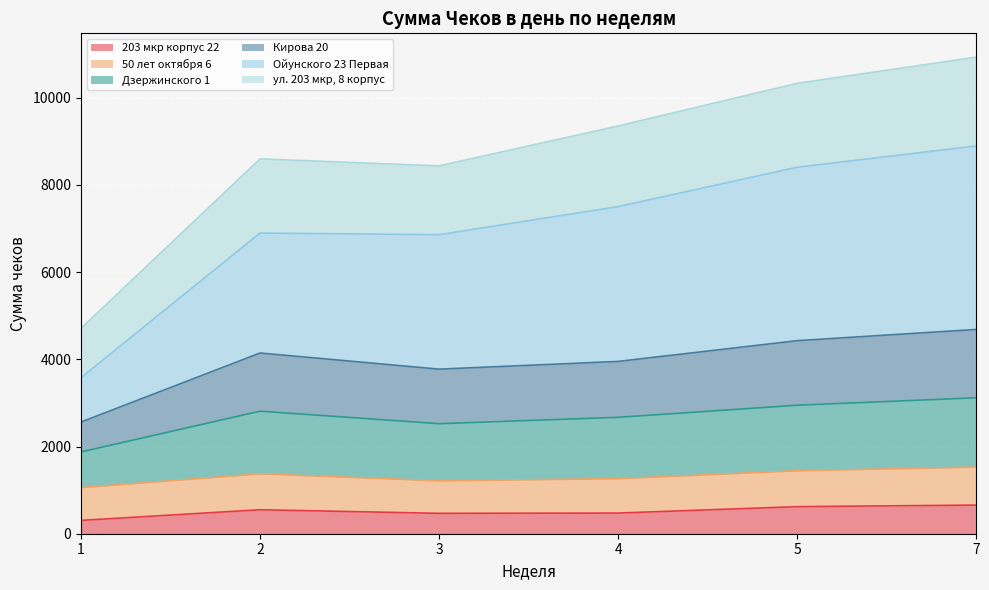

Which category has the lowest value across all series?

1